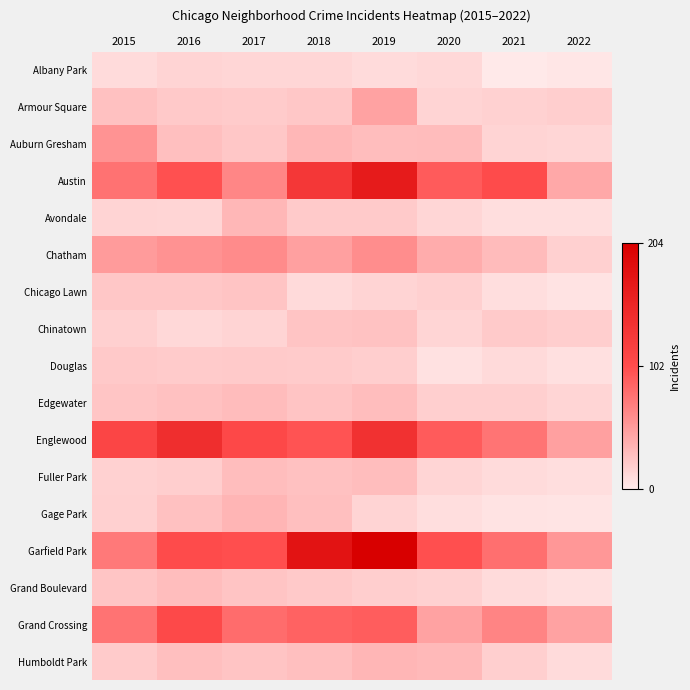

What is the smallest value displayed?

1